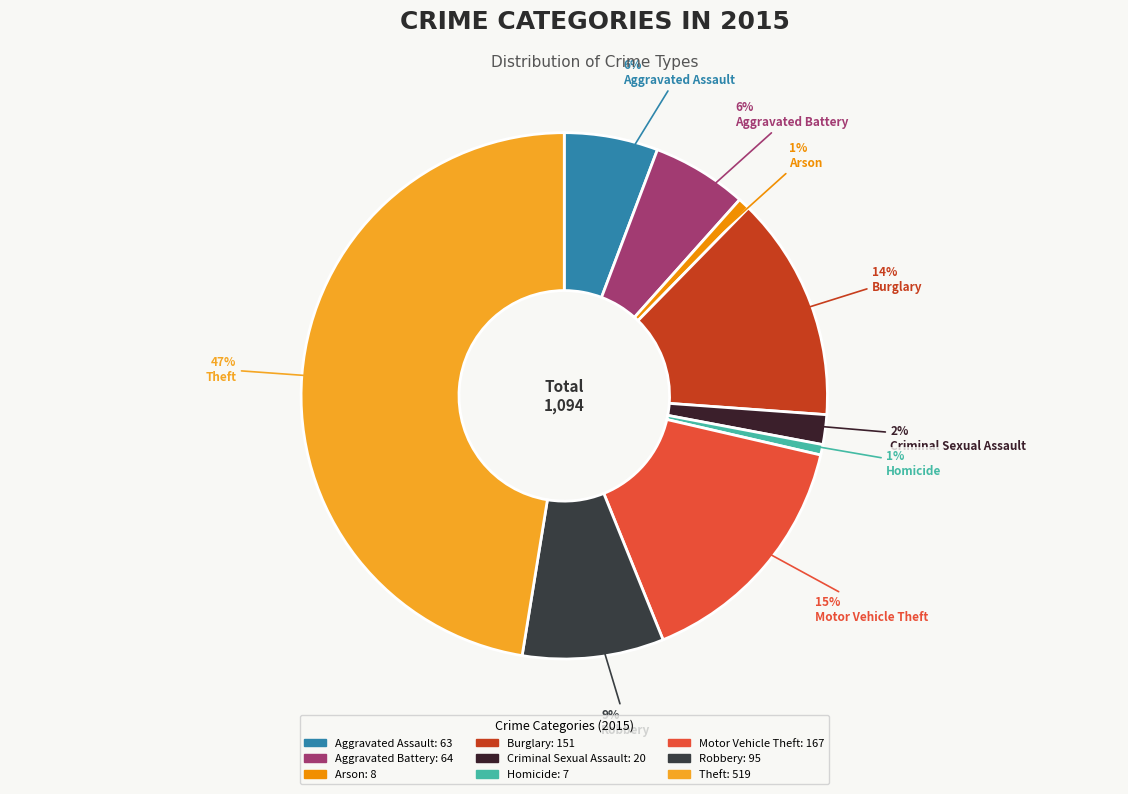

To the nearest percent, what portion does Aggravated Battery represent?

6%